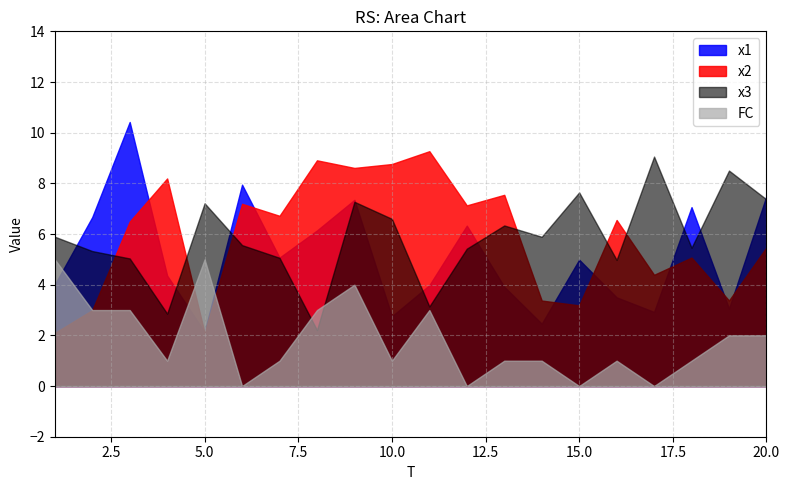

What is the difference between the second highest and second lowest values in the x2 series?

6.8